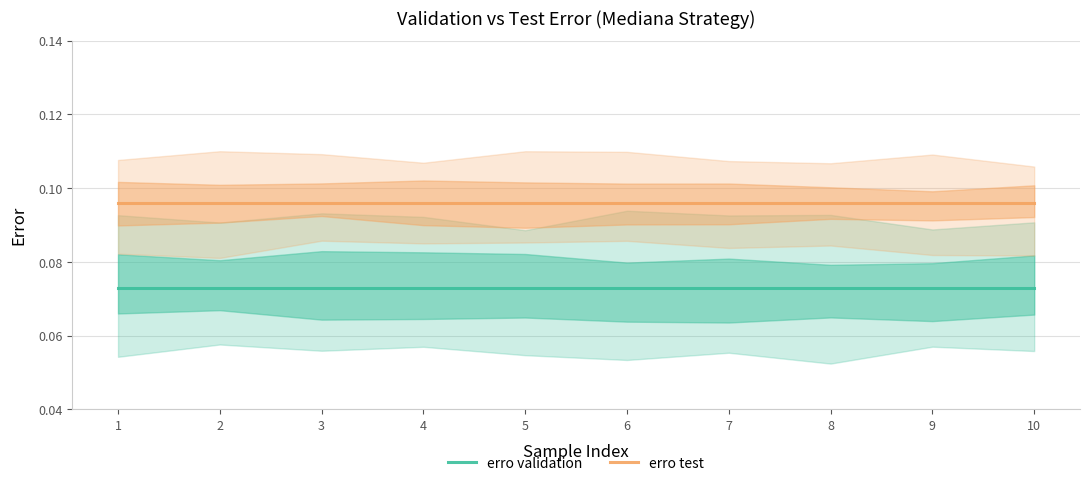

List the series in order of their peak value, highest first.

erro test, erro validation